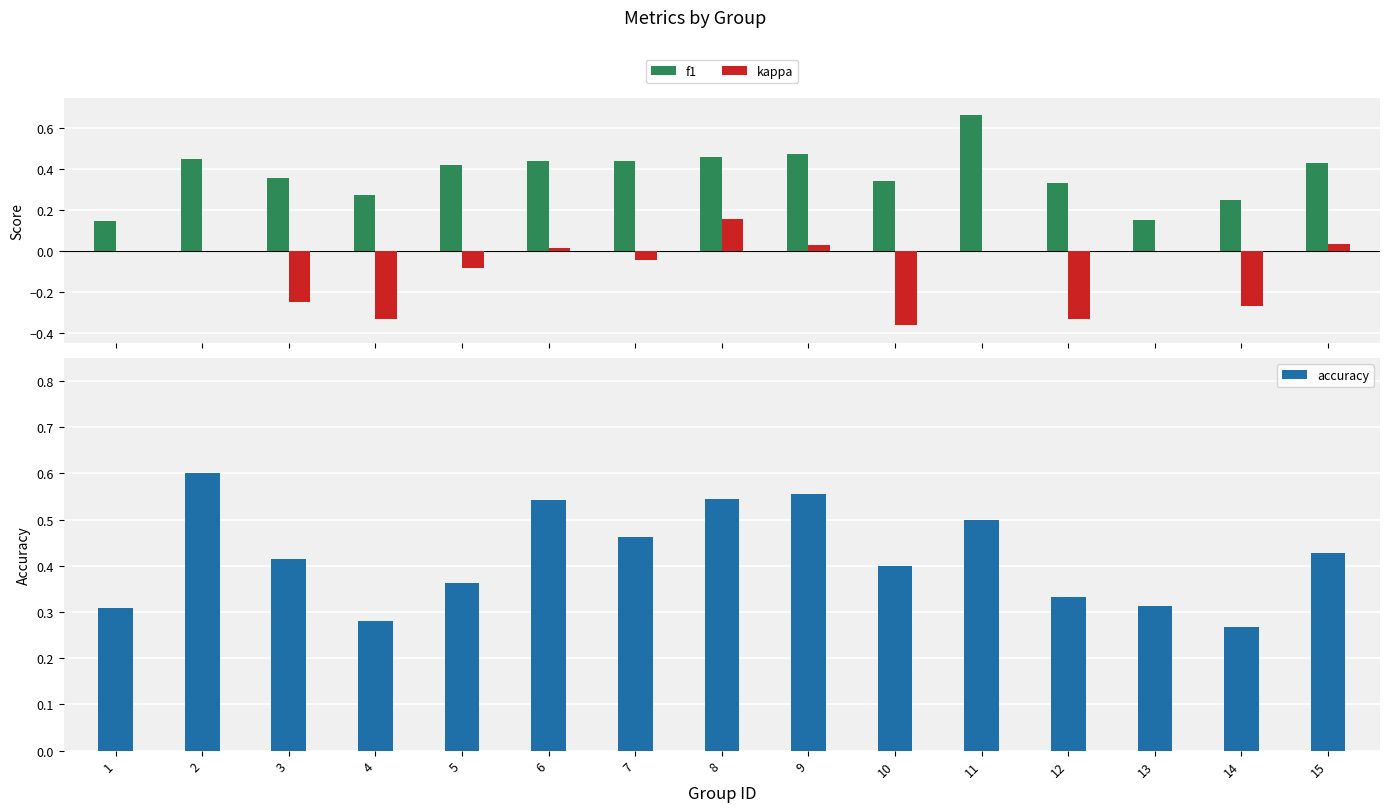

Reading right to left, list all the values displayed in this chart.

f1: 0.4	0.2	0.1	0.3	0.7	0.3	0.5	0.5	0.4	0.4	0.4	0.3	0.4	0.5	0.1
kappa: 0.0	-0.3	0.0	-0.3	0.0	-0.4	0.0	0.2	-0.0	0.0	-0.1	-0.3	-0.2	0.0	0.0
accuracy: 0.4	0.3	0.3	0.3	0.5	0.4	0.6	0.5	0.5	0.5	0.4	0.3	0.4	0.6	0.3